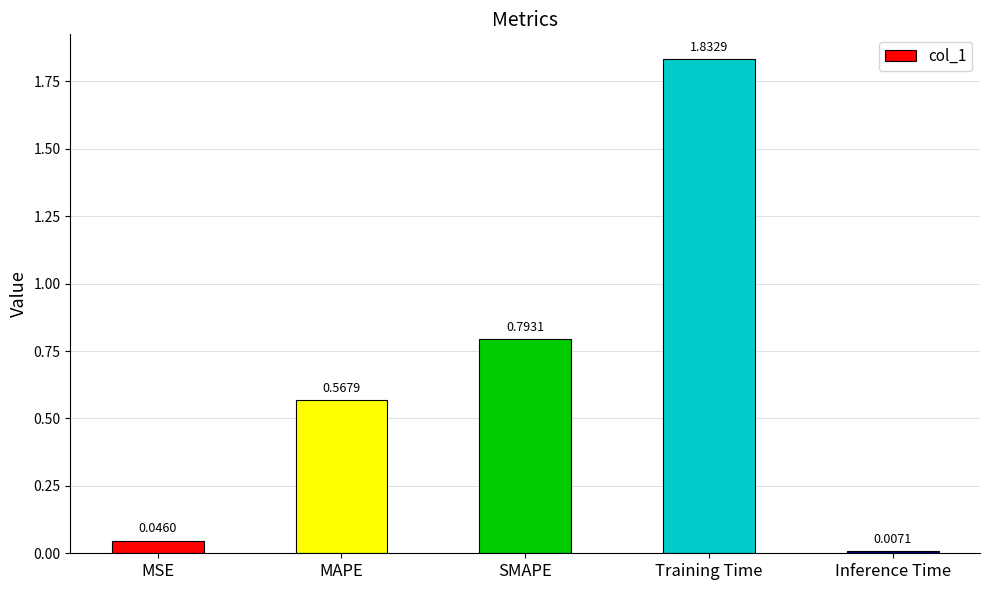

What is the label of the 5th bar from the right?

MSE